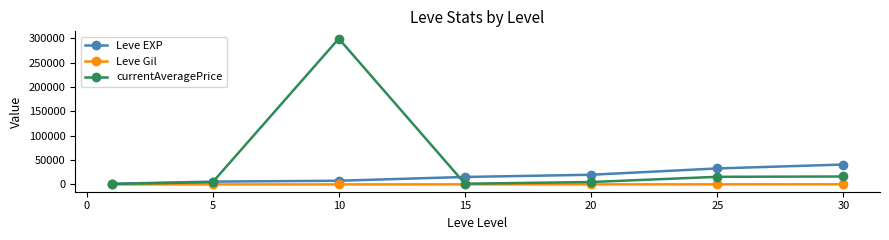

What is the value of the currentAveragePrice point at the 1st from the left?

1101.8